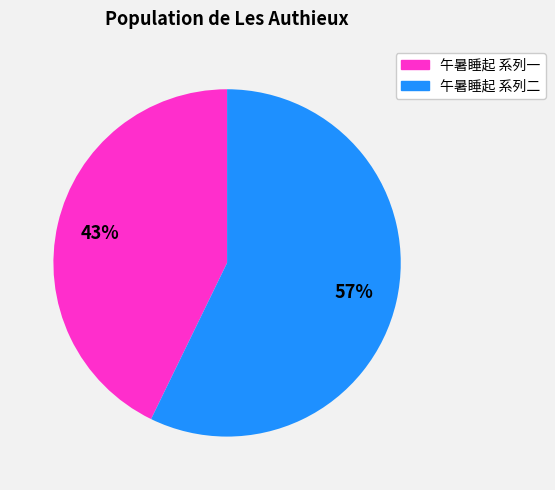

To the nearest percent, what is the average slice percentage?

50%